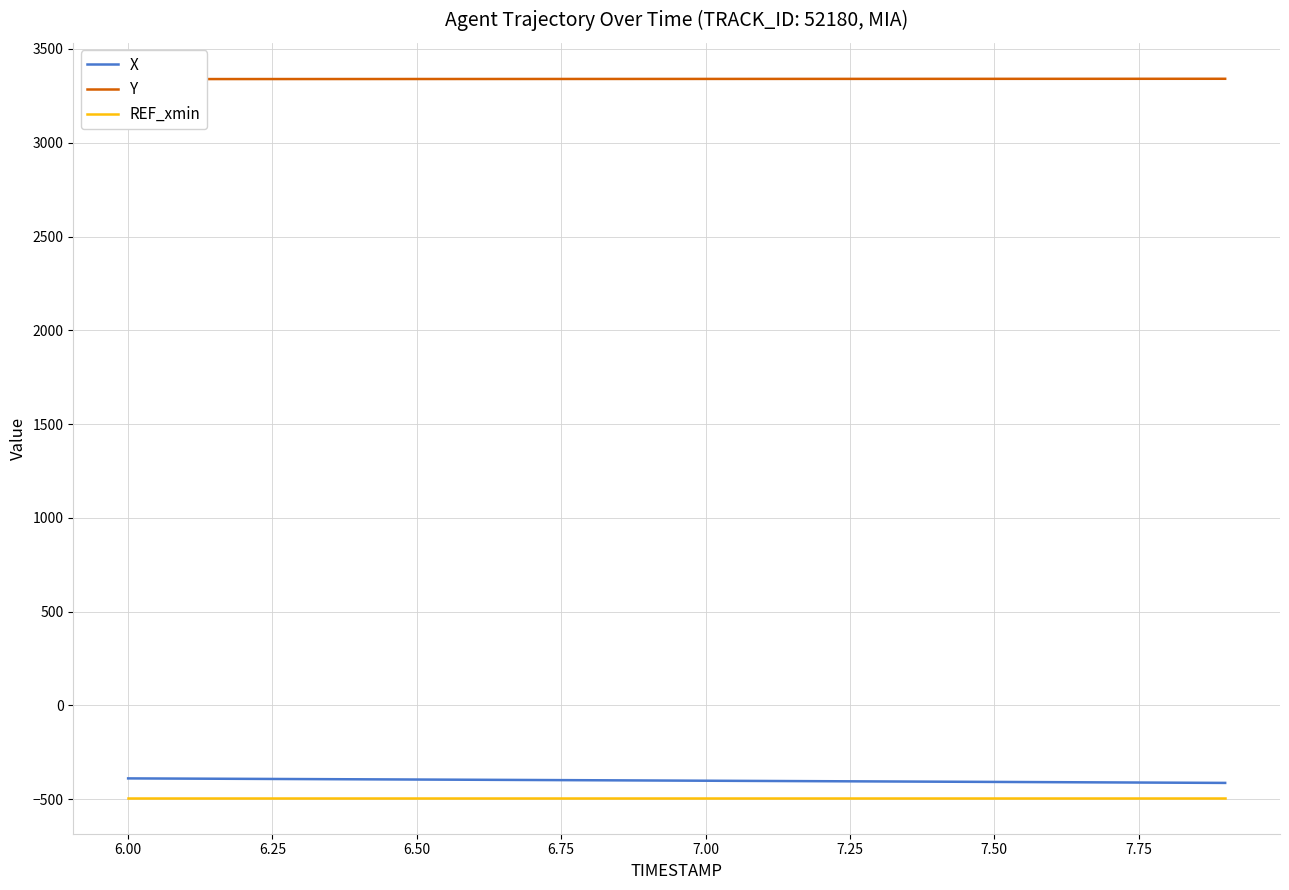

How many data points does each series have?

20